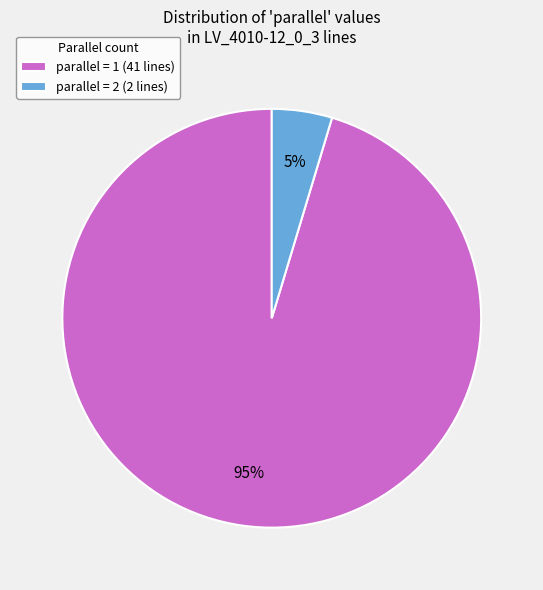

What percentage is the parallel = 2 (2 lines) slice, to the nearest percent?

5%